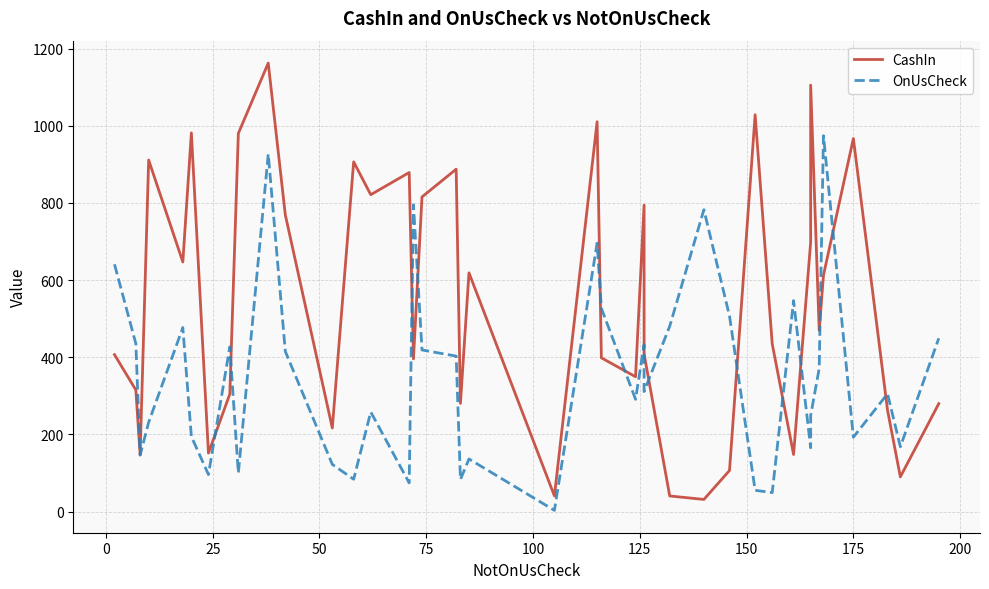

List the series in order of their overall mean, highest first.

CashIn, OnUsCheck